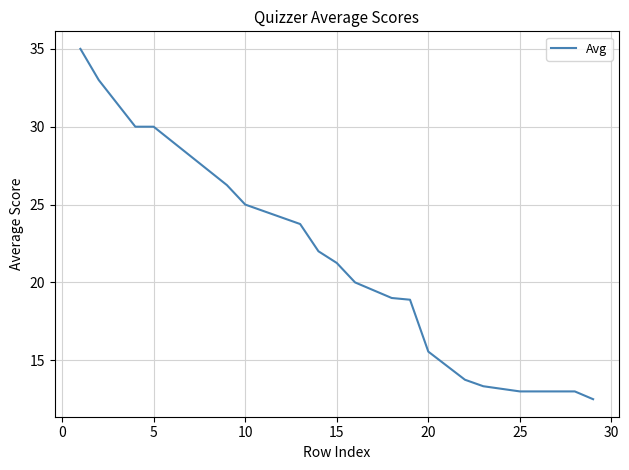

What is the value of the 1st point from the left?

35.0